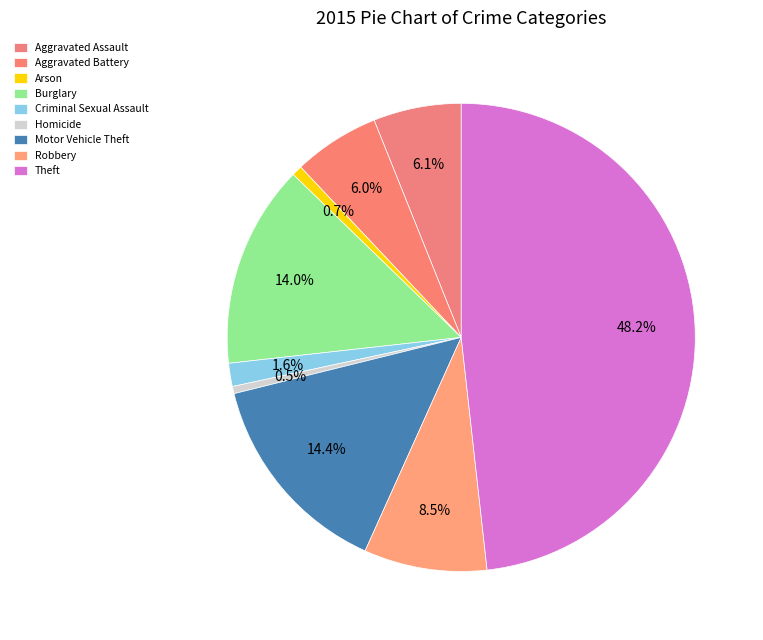

True or false: Aggravated Battery accounts for 6% of the total.

True